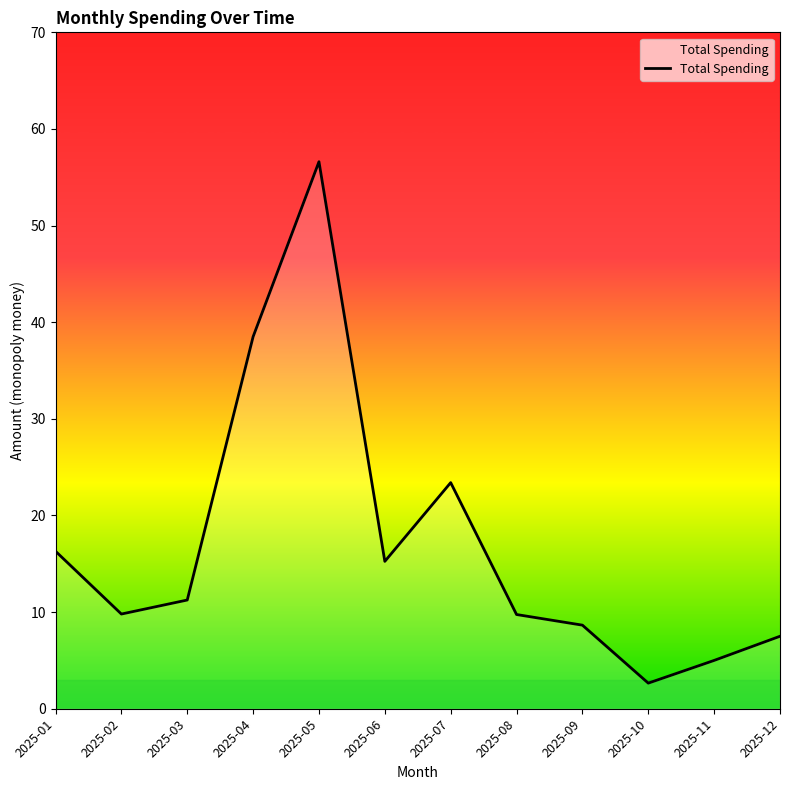

Where is the first local maximum?

2025-05